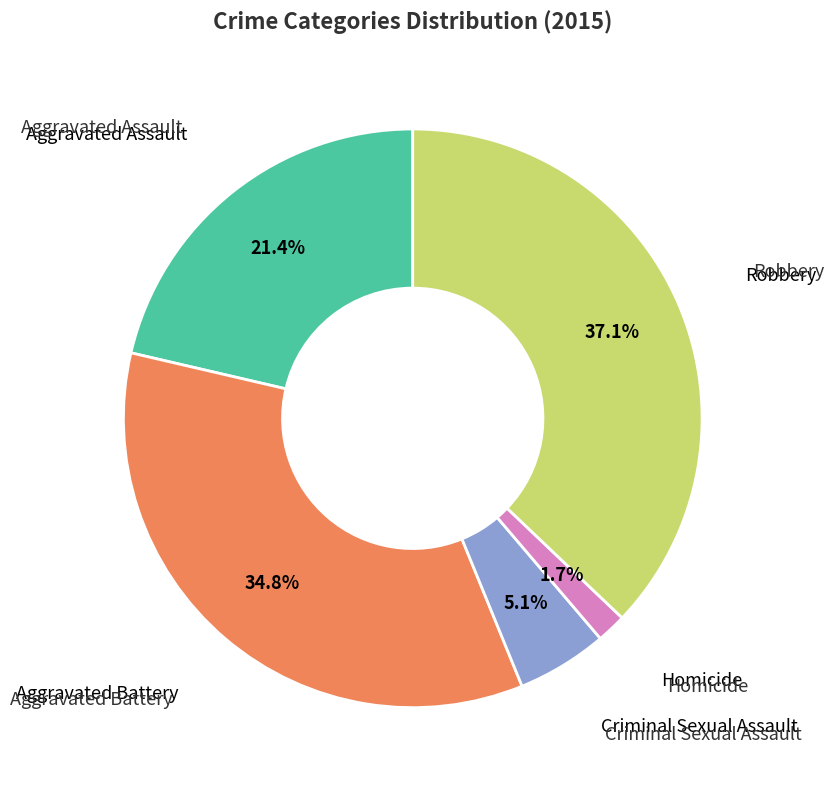

Is there a majority slice in this chart?

No